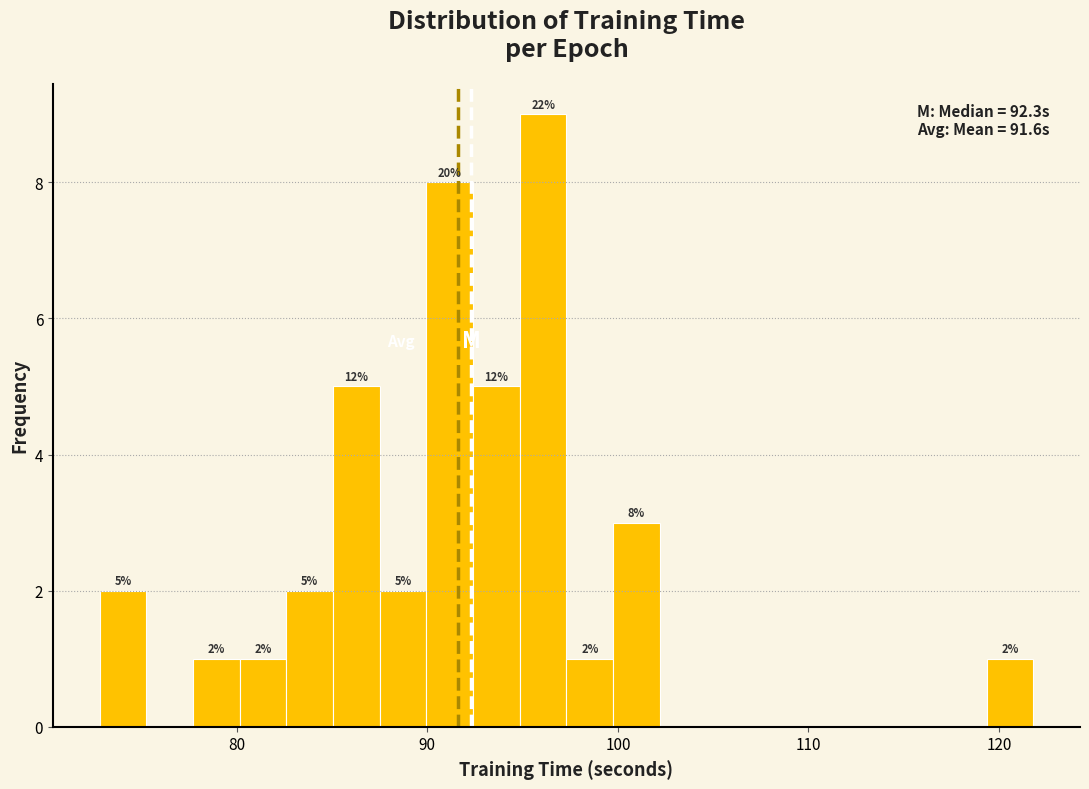

Around what value on the x-axis is the tallest bar? Give the approximate position of its centre, as read against the axis.

96